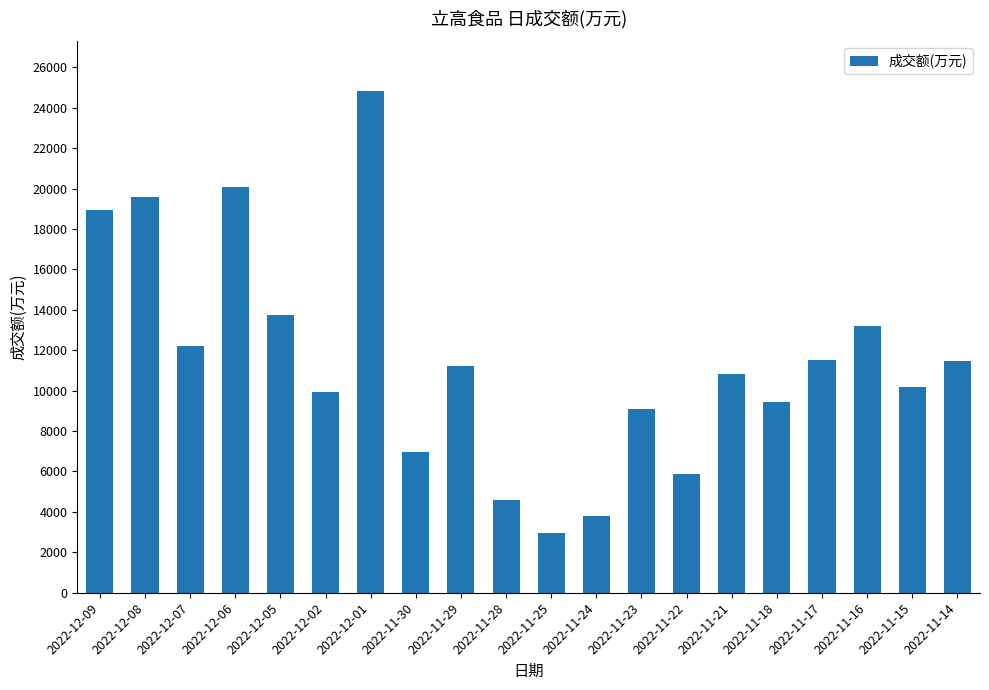

What is the value of the 16th bar from the left?

9432